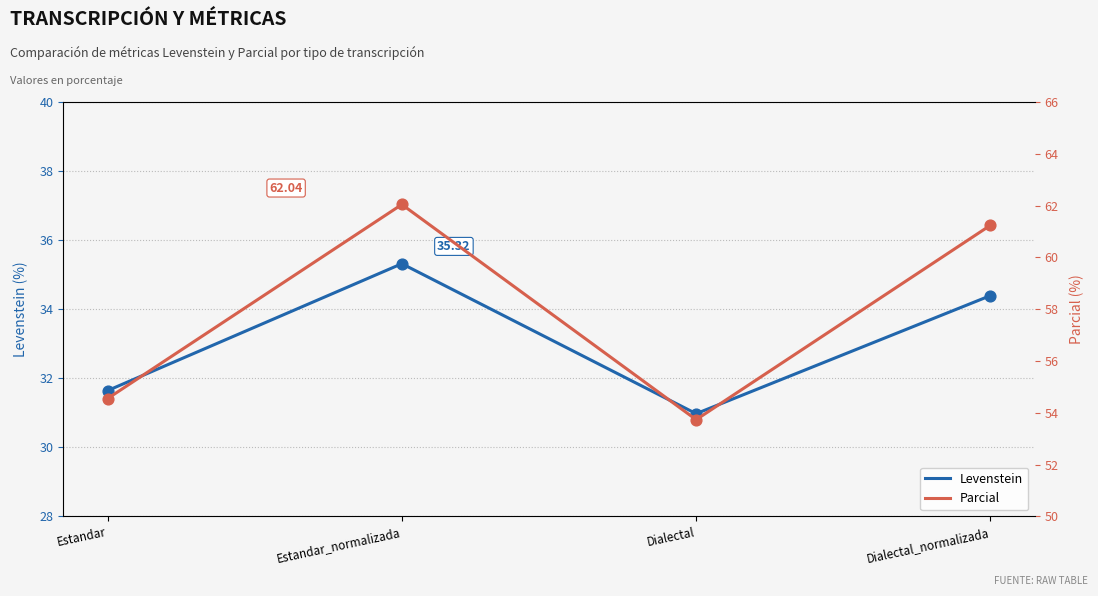

What is the total value across all series at Dialectal_normalizada?

95.6